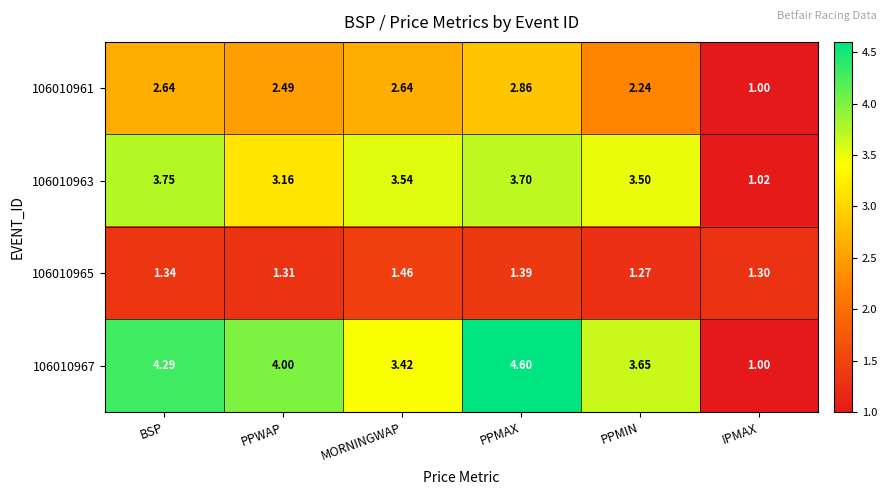

Which label corresponds to the largest value in the chart?

PPMAX